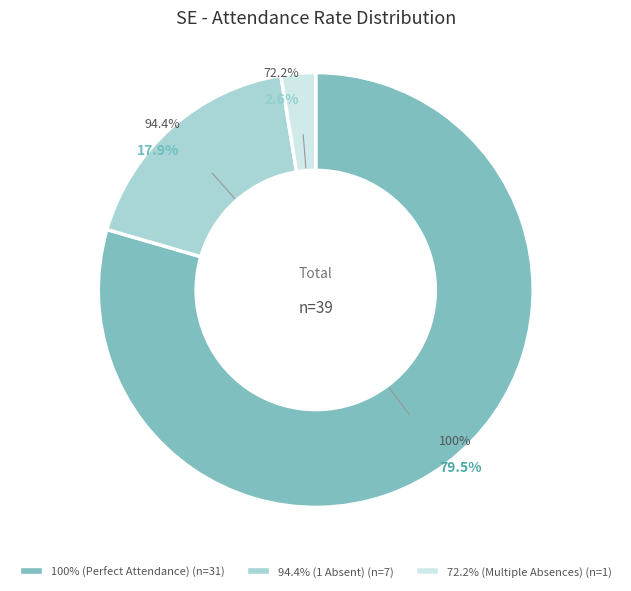

Is there a majority slice in this chart?

Yes